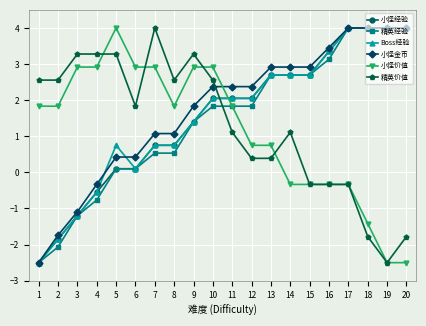

Where does the 精英经验 series first go above 1?

9